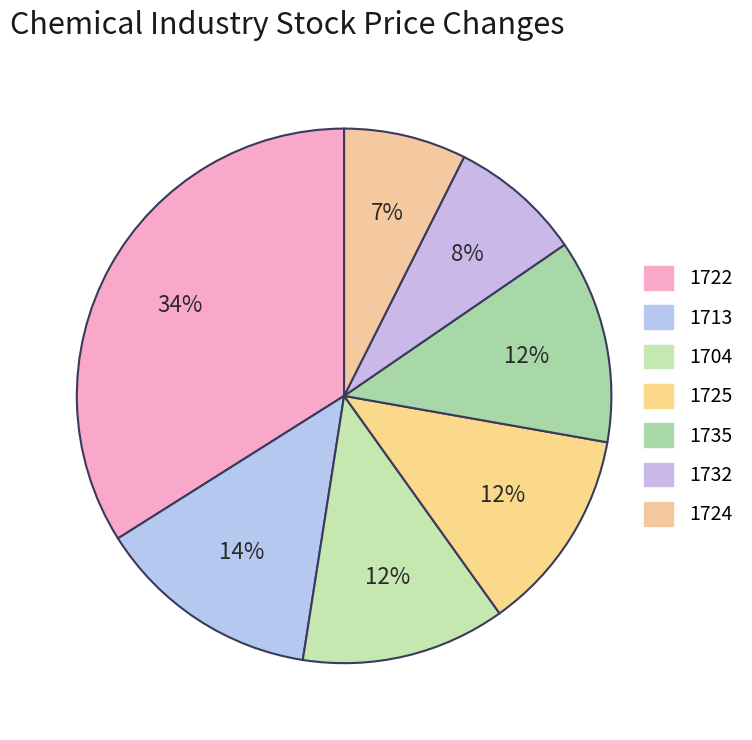

How many segments does this pie chart have?

7